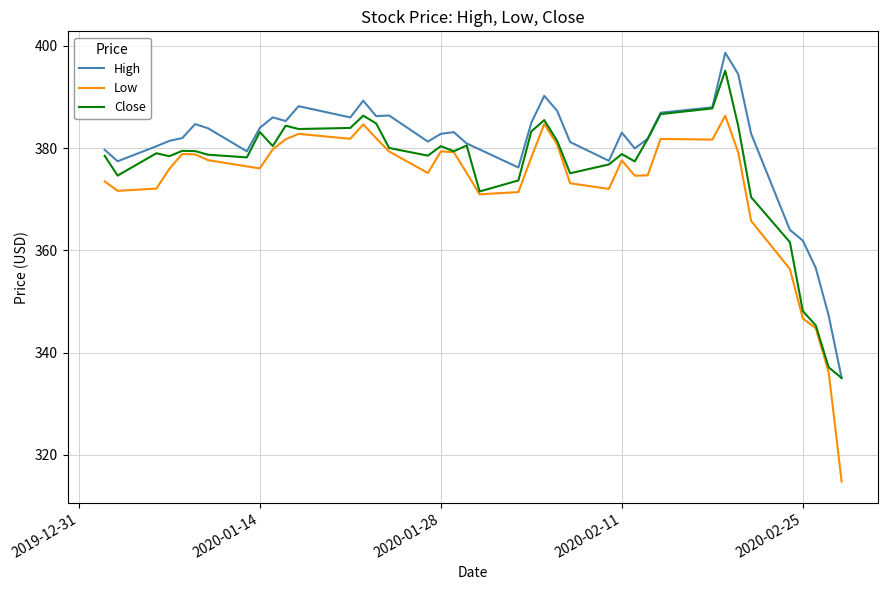

True or false: High and Low cross at least once.

False